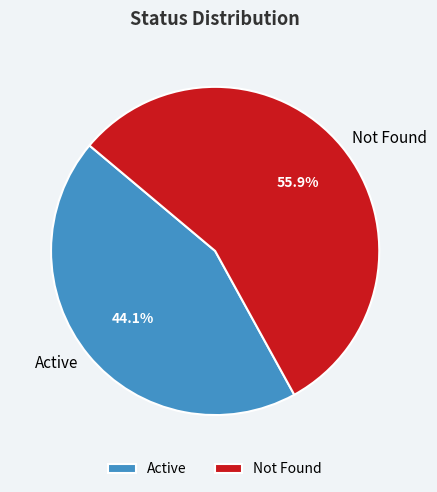

What is the ratio of the value at Not Found to the value at Active?

1.3